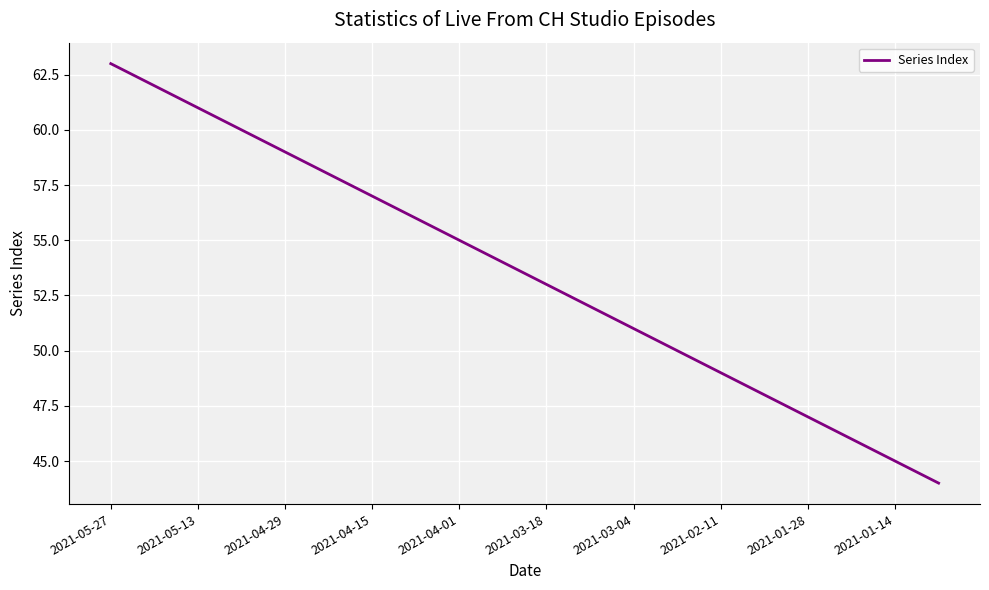

How many series are shown in this chart?

1